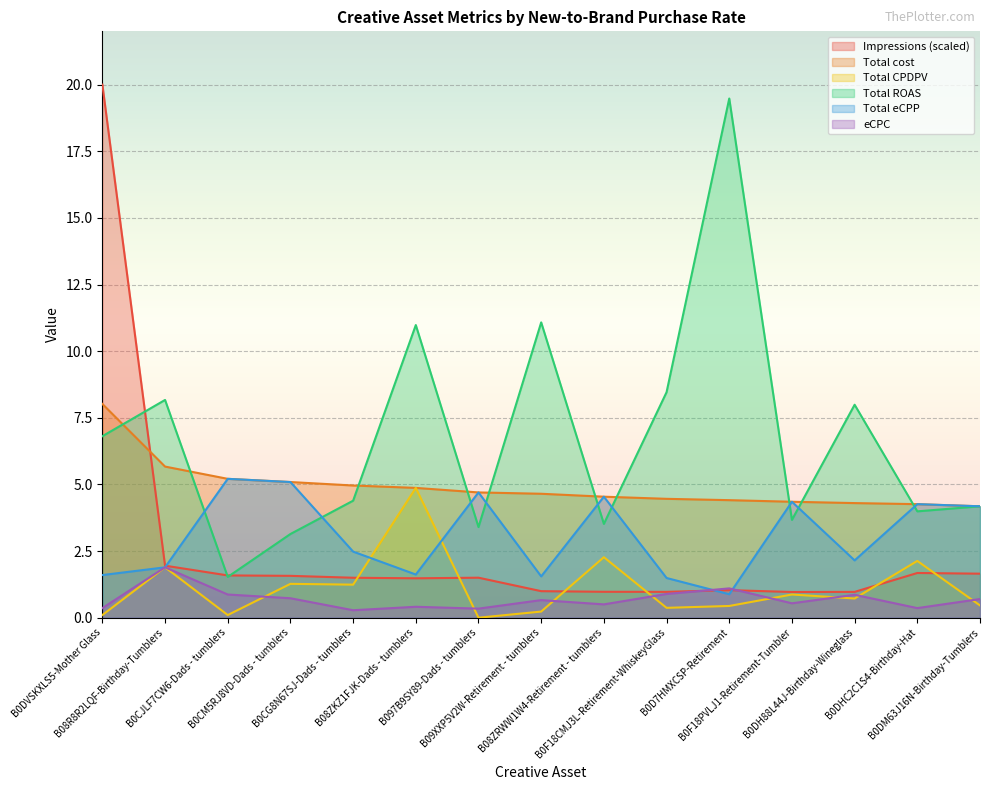

Is it true that Impressions equals 1.6 at B09XXP5V2W-Retirement - tumblers?

False